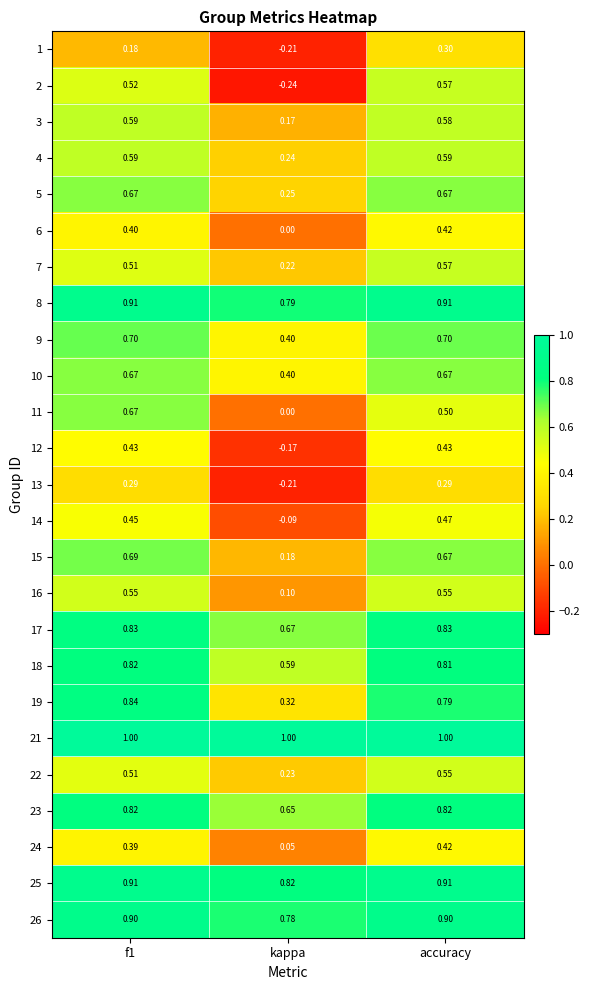

Where is 7 nearest to the value 0?

kappa